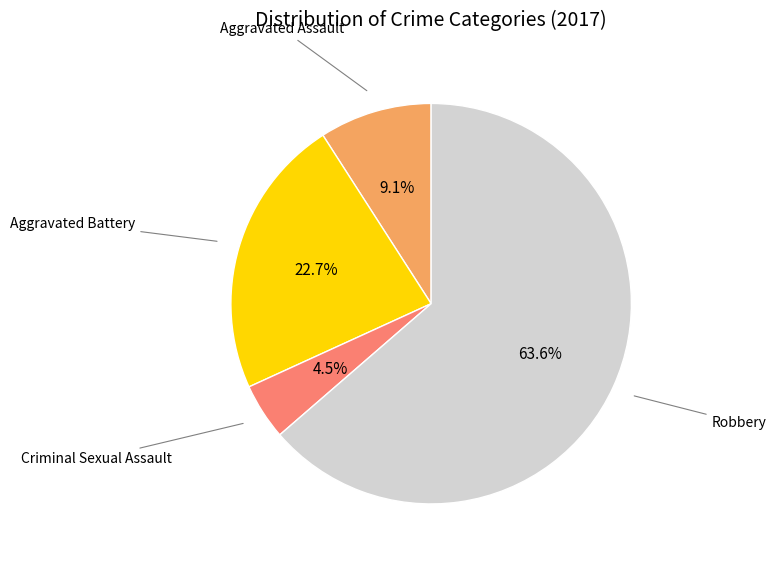

How many slices are in this pie chart?

4